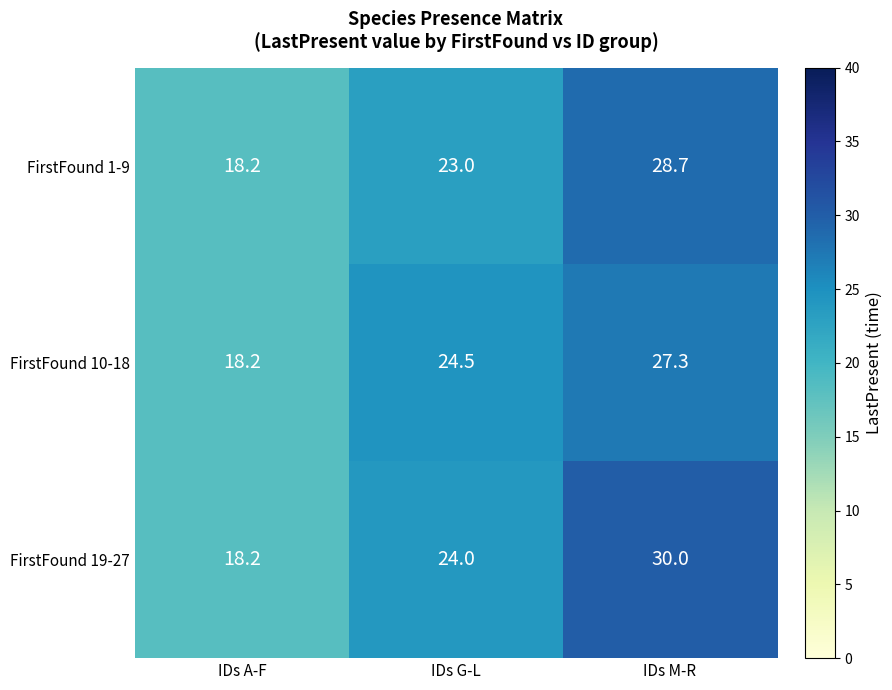

What is the approximate value of FirstFound 19-27 at IDs G-L?

24.0